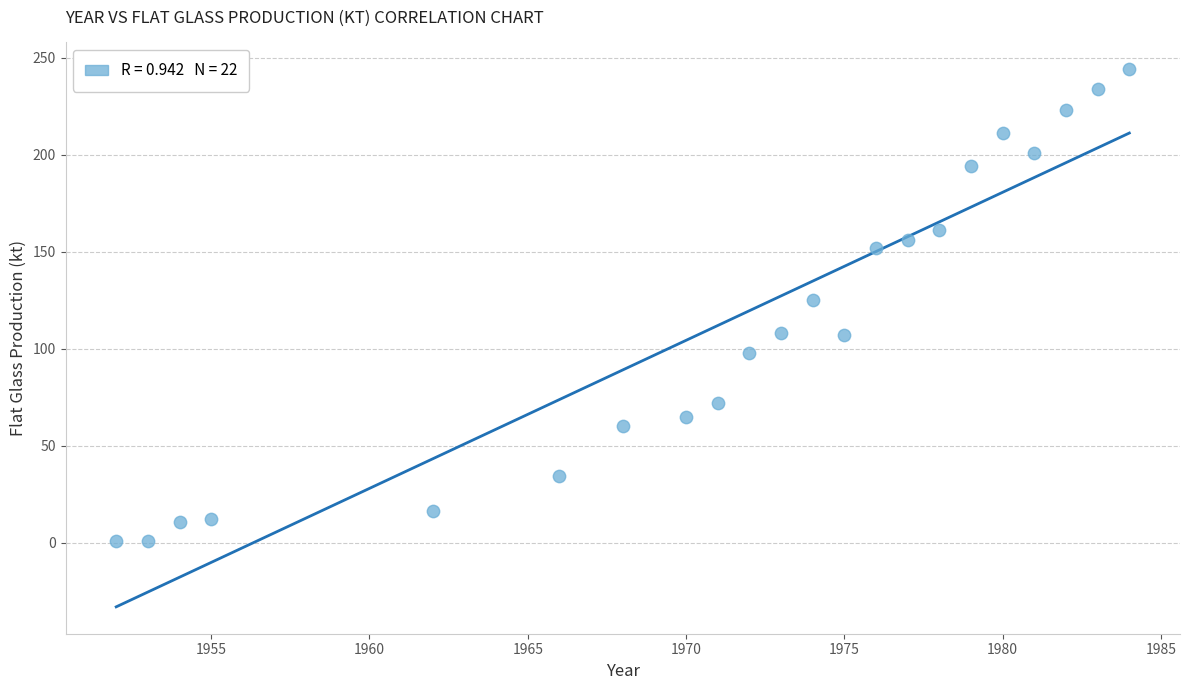

What is the range of Y values (max minus min)?

242.9